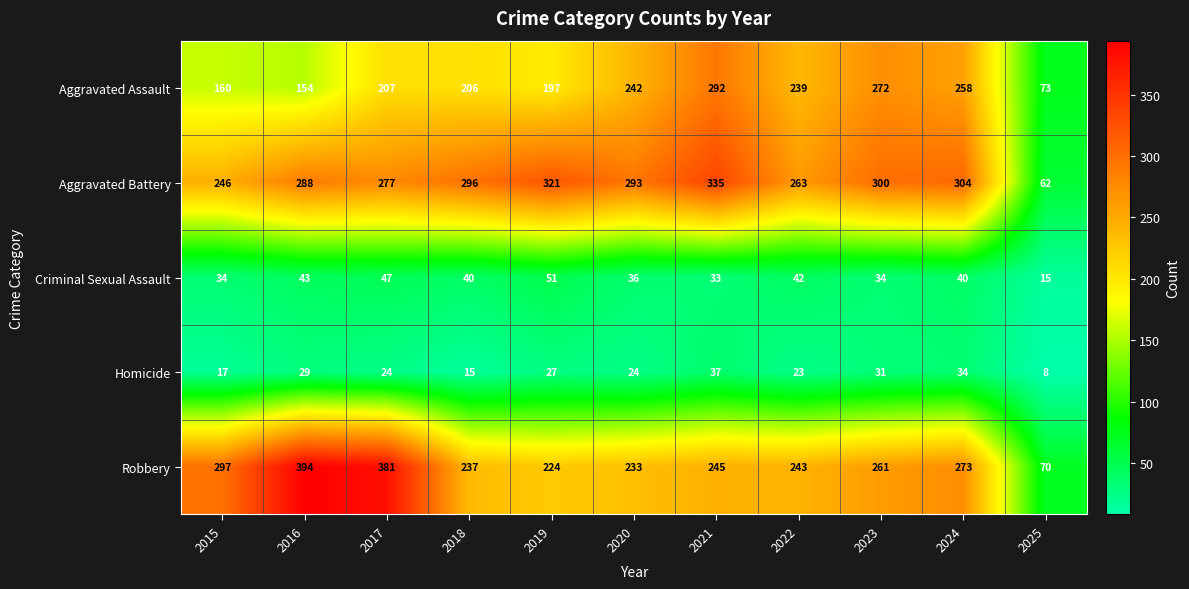

At how many categories does at least one series exceed 353?

2